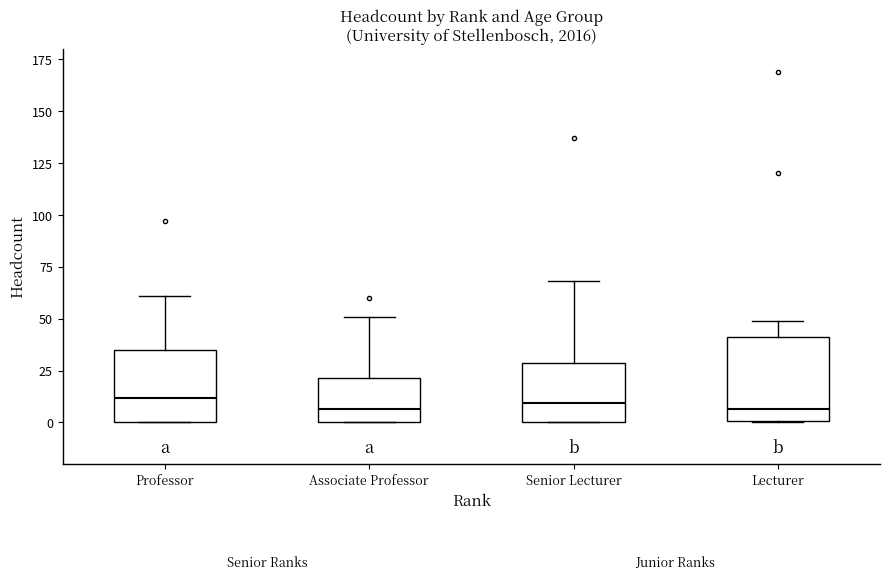

Reading left to right, read every box against the y-axis: the position of its median line, the range the box covers, and the ends of its whiskers. The values are not printed on the chart, so give them approximately, as read against the axis.

Professor: median 10, box 0 to 35, whiskers 0 to 60
Associate Professor: median 5, box 0 to 20, whiskers 0 to 50
Senior Lecturer: median 10, box 0 to 30, whiskers 0 to 70
Lecturer: median 5, box 0 to 40, whiskers 0 to 50